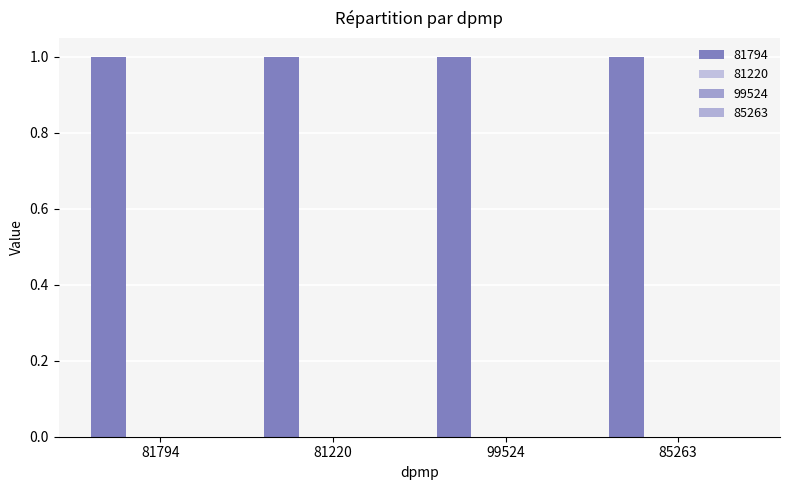

What position from the right is 85263?

1